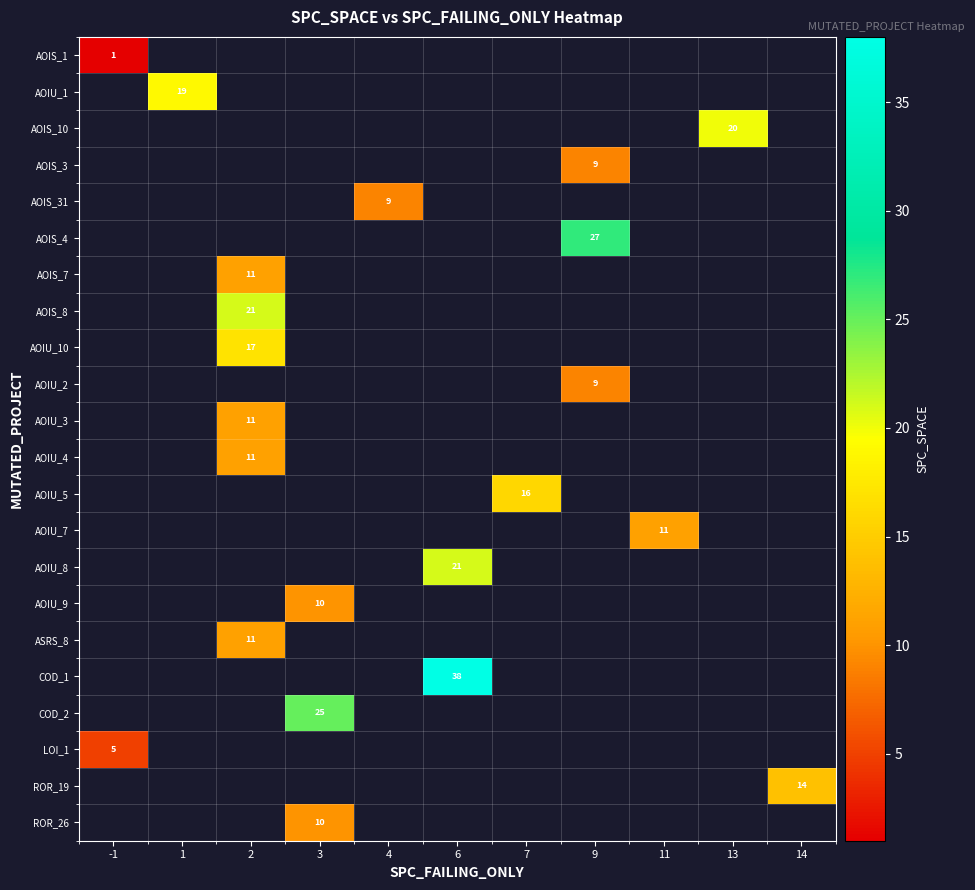

True or false: AOIU_8 has a value of 21 at 6.

True